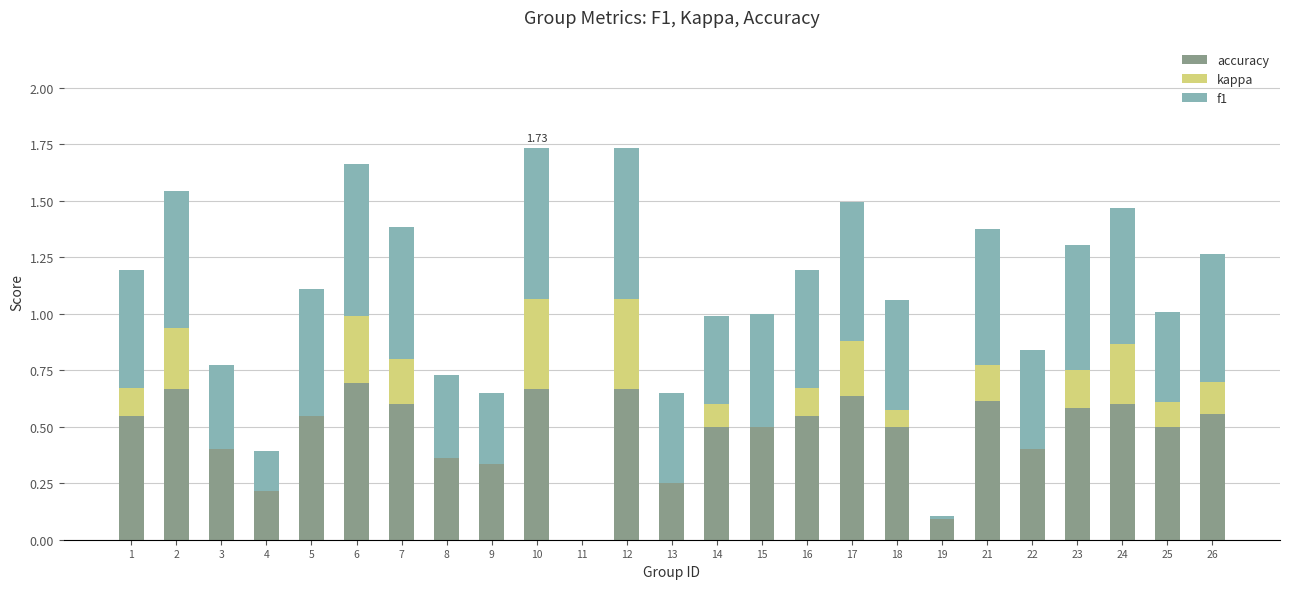

Are the bars grouped side by side (vs. stacked)?

No